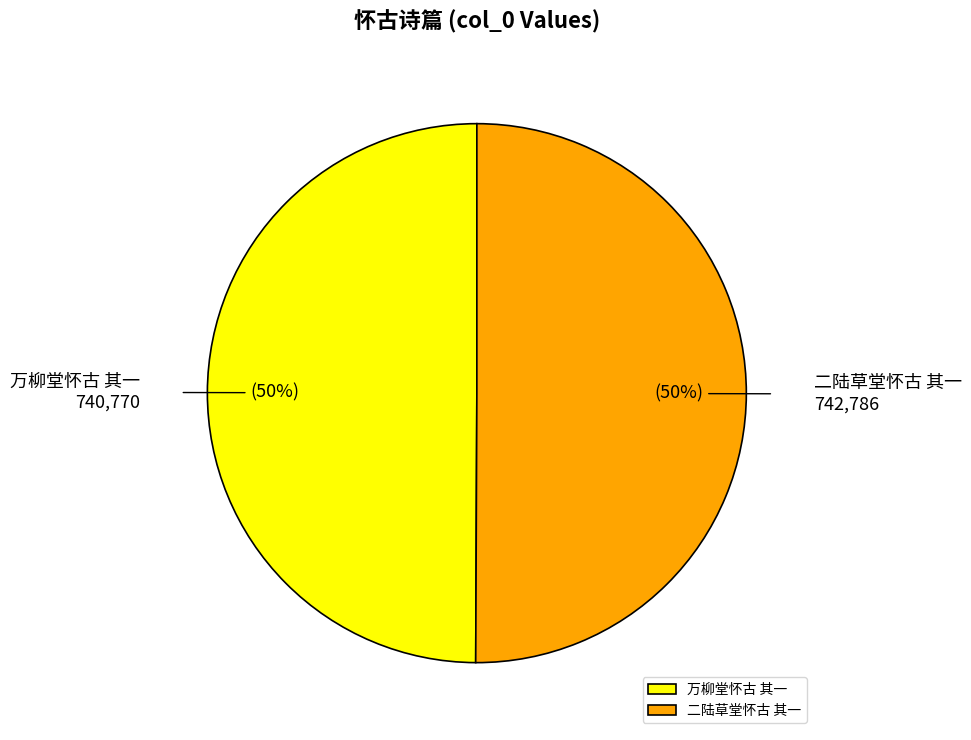

To the nearest percent, what percentage of the pie is 二陆草堂怀古 其一?

50%